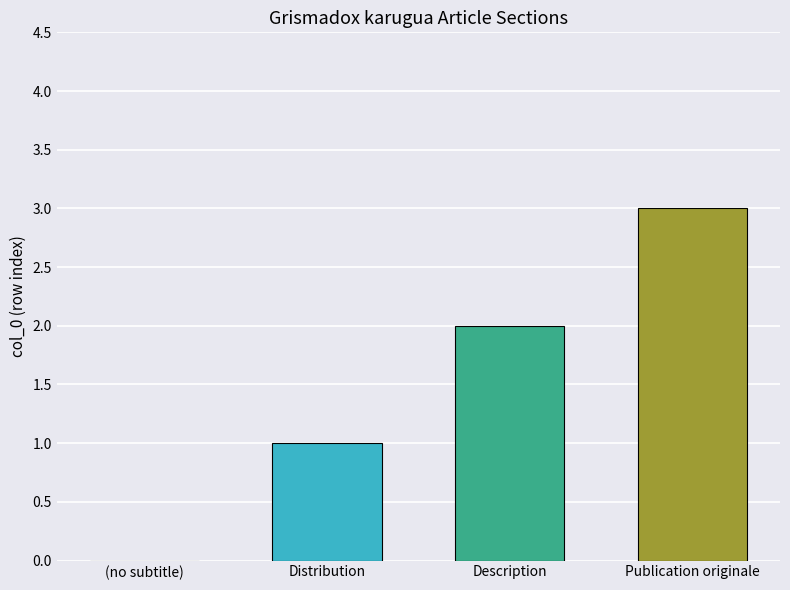

What is the greatest value displayed?

3